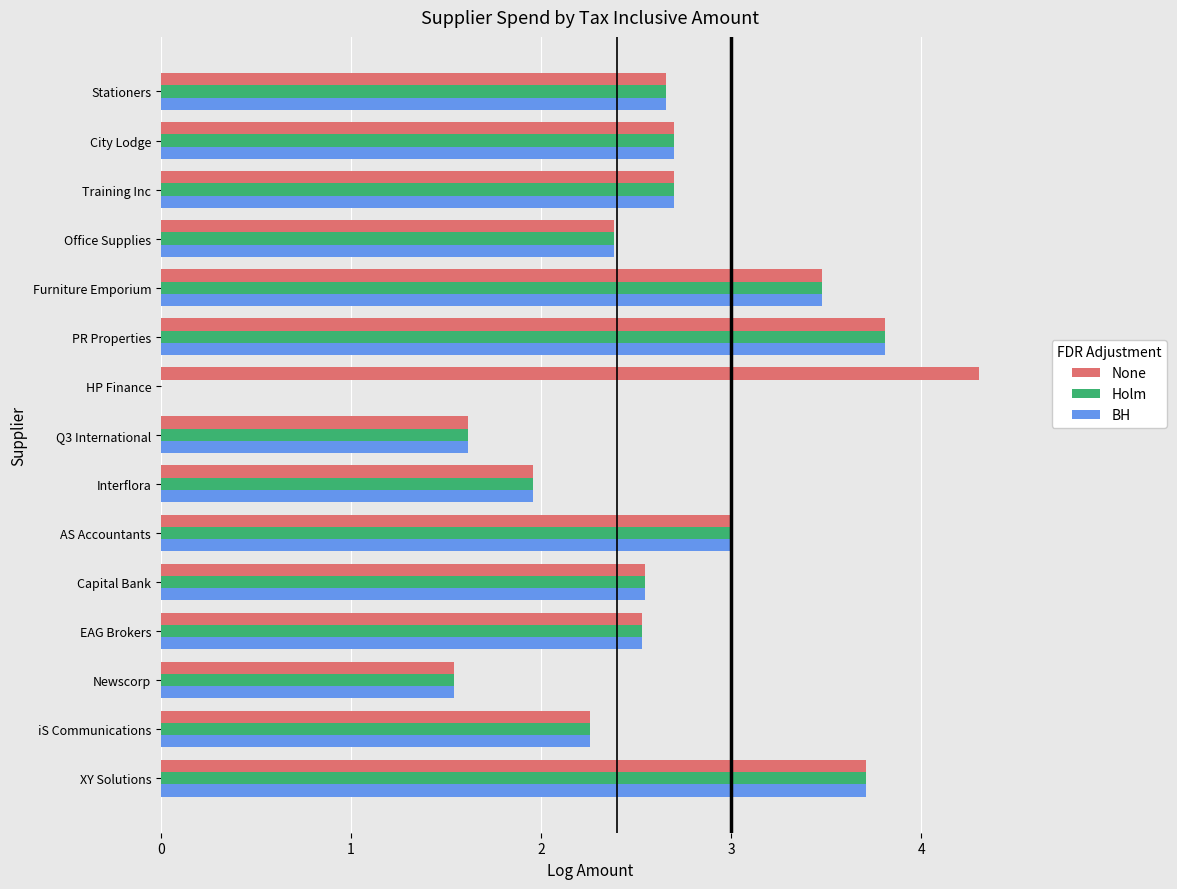

The value of Holm at HP Finance is -1.5. True or false?

False